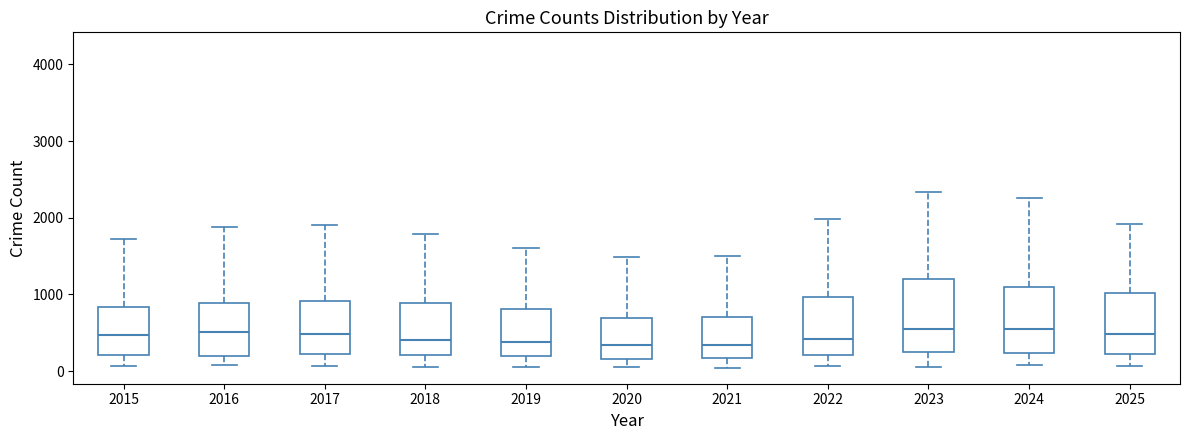

Reading left to right, read every box against the y-axis: the position of its median line, the range the box covers, and the ends of its whiskers. The values are not printed on the chart, so give them approximately, as read against the axis.

2015: median 500, box 200 to 800, whiskers 100 to 1700
2016: median 500, box 200 to 900, whiskers 100 to 1900
2017: median 500, box 200 to 900, whiskers 100 to 1900
2018: median 400, box 200 to 900, whiskers 100 to 1800
2019: median 400, box 200 to 800, whiskers 100 to 1600
2020: median 300, box 200 to 700, whiskers 100 to 1500
2021: median 300, box 200 to 700, whiskers 0 to 1500
2022: median 400, box 200 to 1000, whiskers 100 to 2000
2023: median 500, box 200 to 1200, whiskers 0 to 2300
2024: median 500, box 200 to 1100, whiskers 100 to 2300
2025: median 500, box 200 to 1000, whiskers 100 to 1900